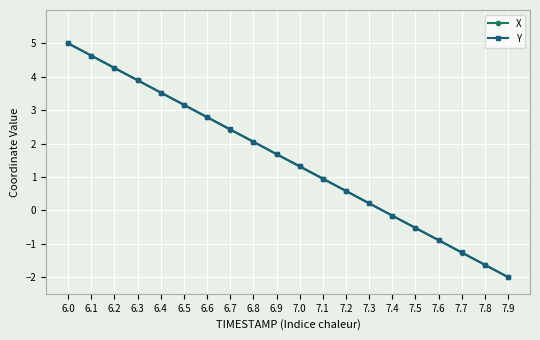

Which series changed the most between 7.0 and 7.6?

Y